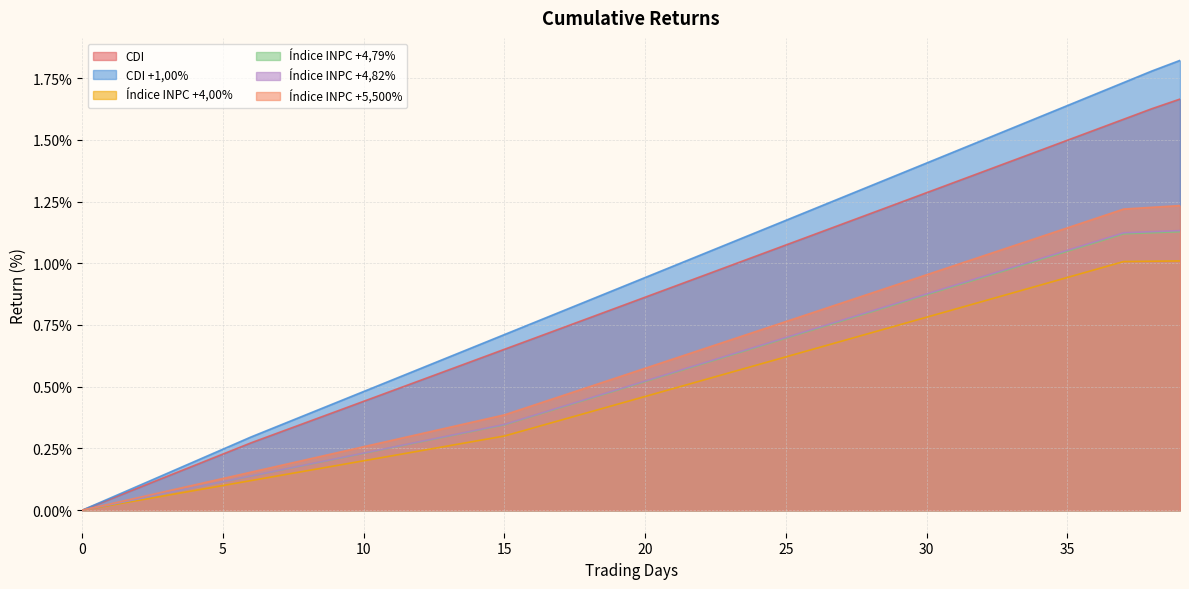

What is the sum of all Índice INPC +4,79% values?

21.5